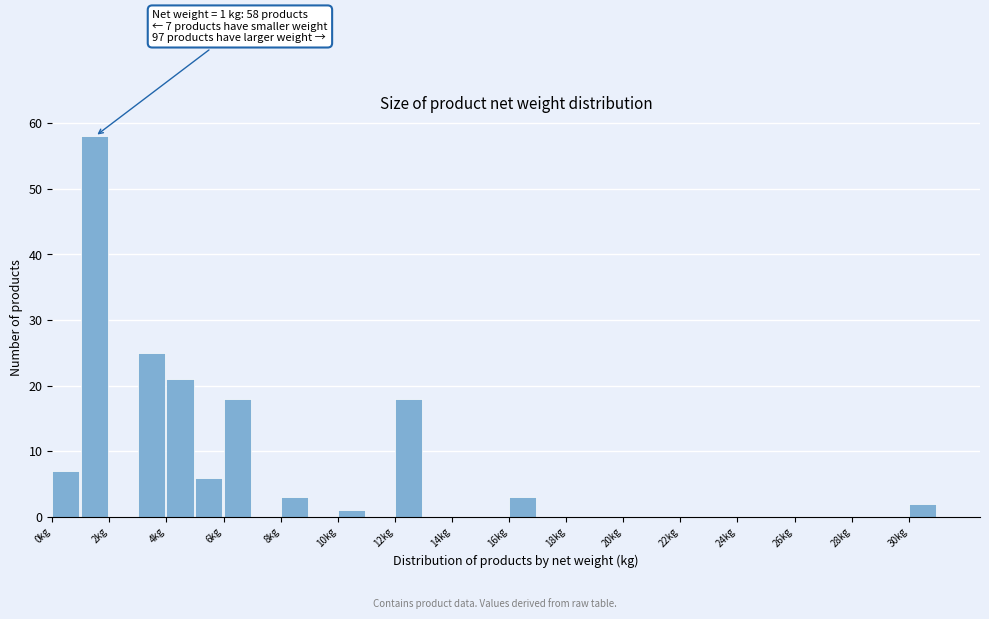

Which range on the x-axis has the tallest bar?

1 to 2